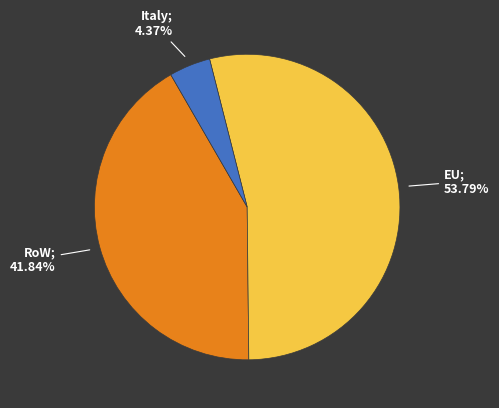

Is there any slice that represents more than half of the pie?

Yes